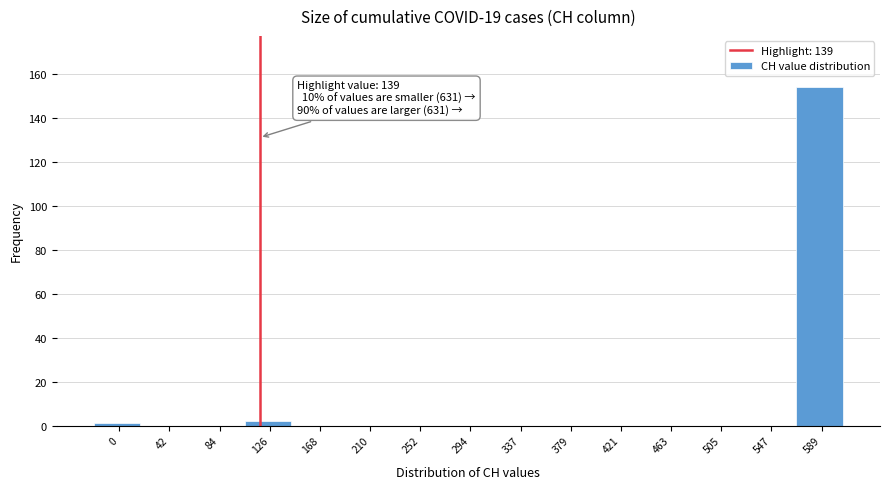

Which label corresponds to the largest value in the chart?

589